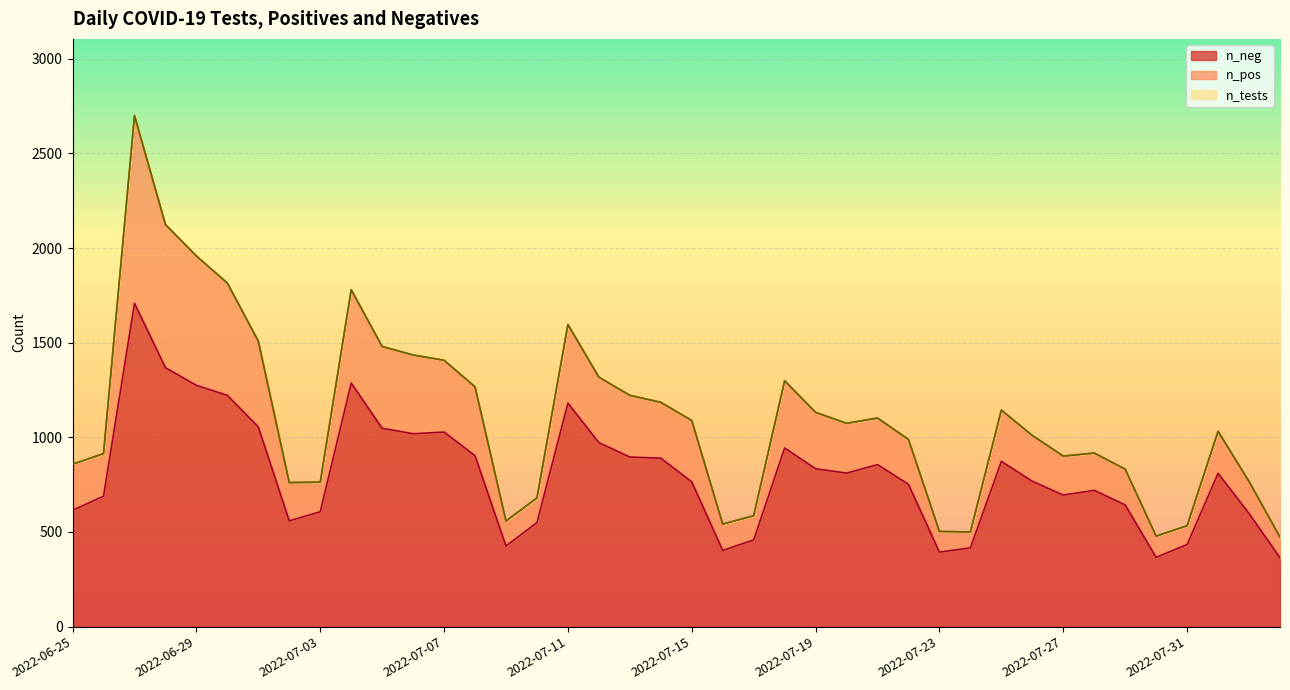

Where is n_neg nearest to the value 1036?

2022-07-07